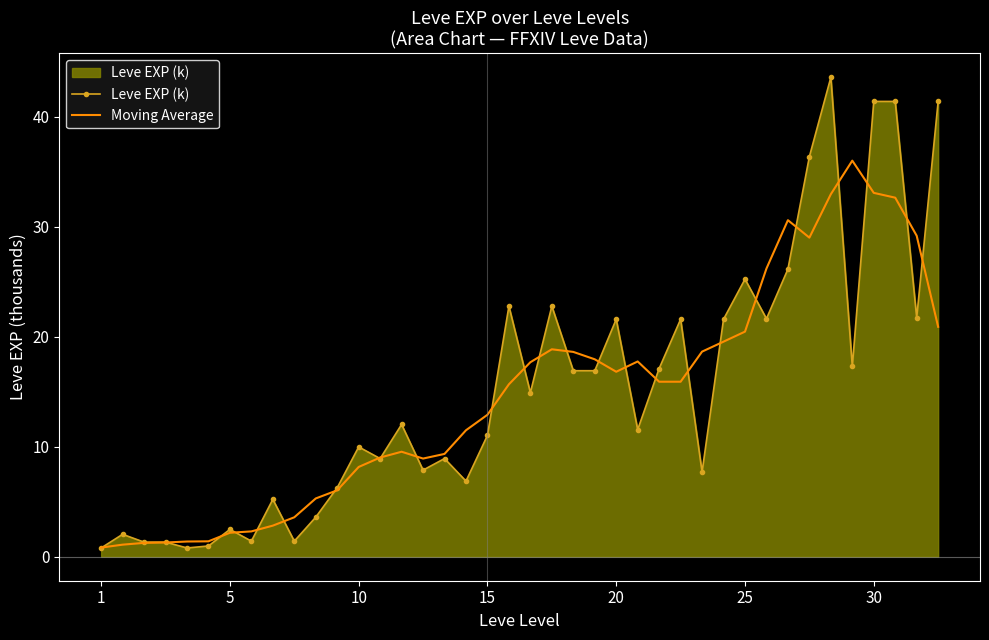

Rank the series by their maximum value, from highest to lowest.

Leve EXP (k), Moving Average